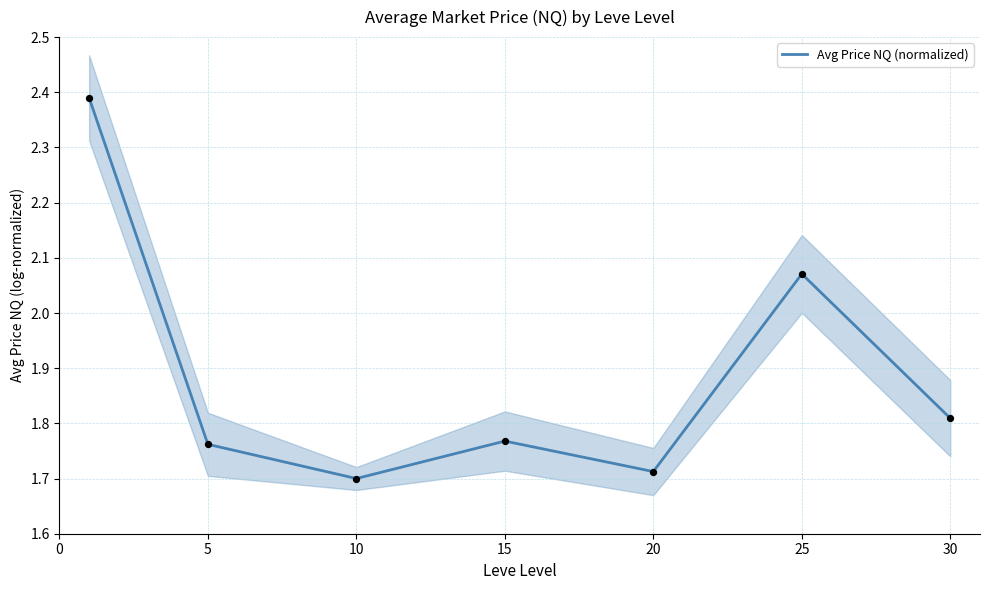

What is the change in value from 5 to 10?

-0.1